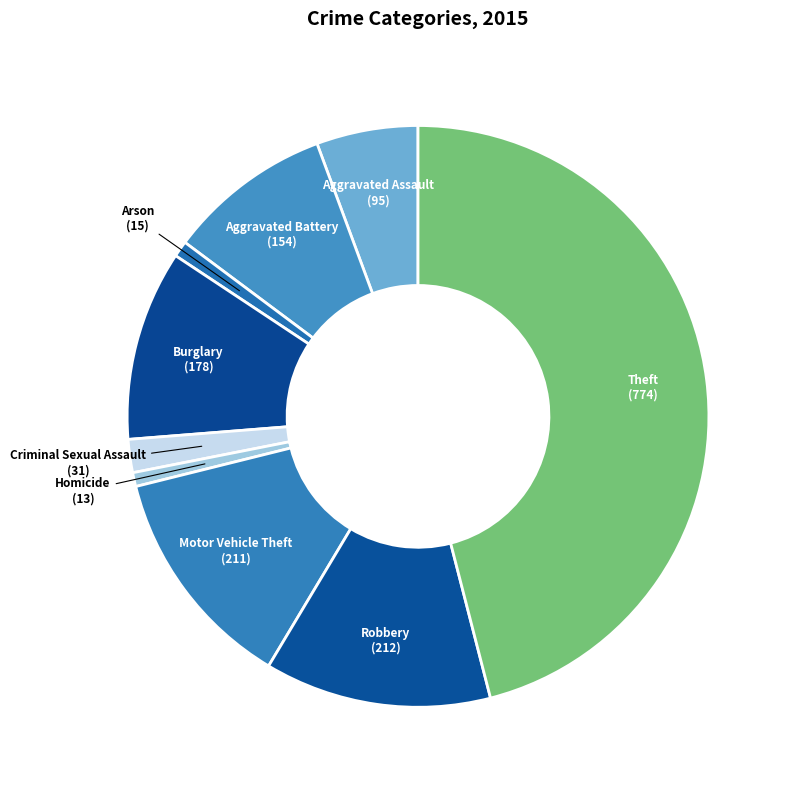

Is it true that Motor Vehicle Theft is 1% of the pie?

False